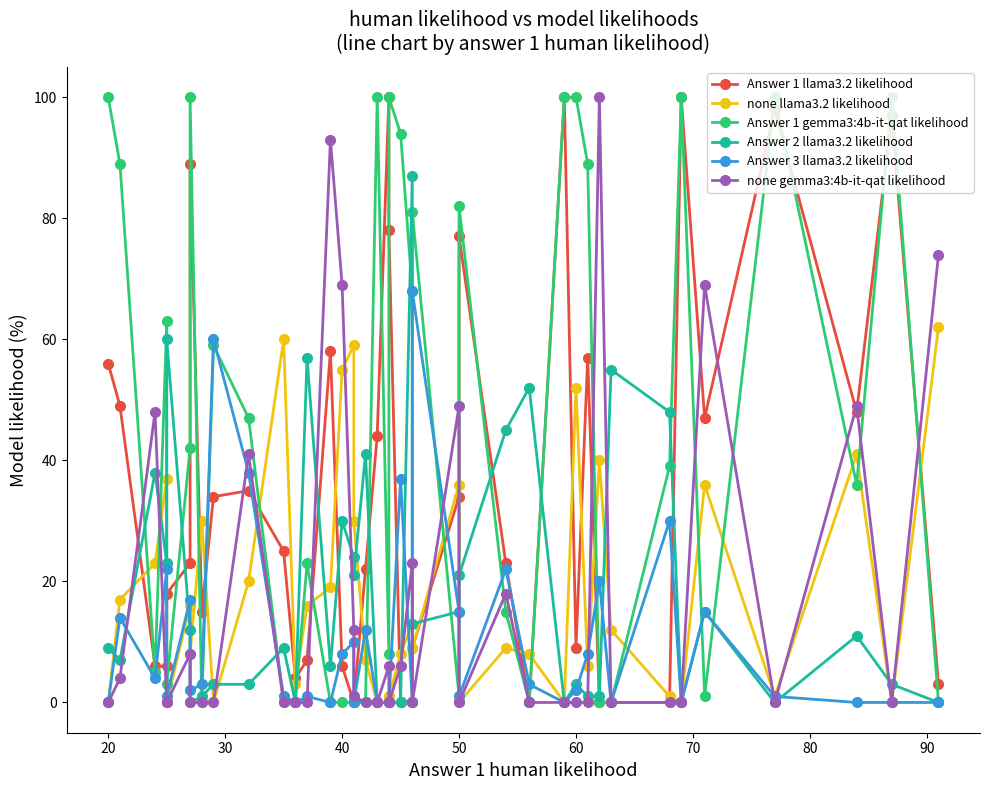

Which series ends up on top after the final intersection of Answer 1 llama3.2 likelihood and Answer 3 llama3.2 likelihood?

Answer 1 llama3.2 likelihood